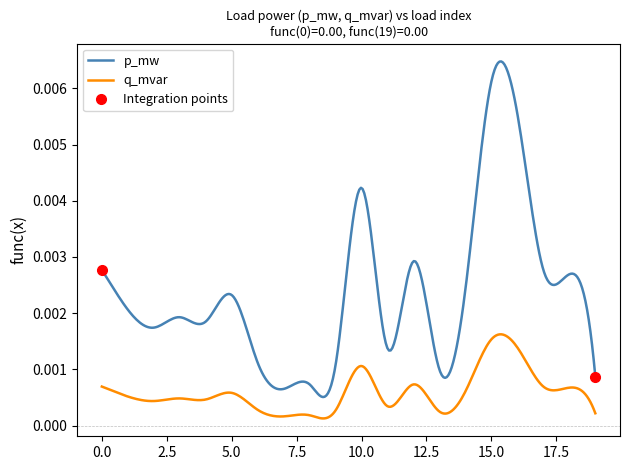

Count the number of data series in this chart.

2